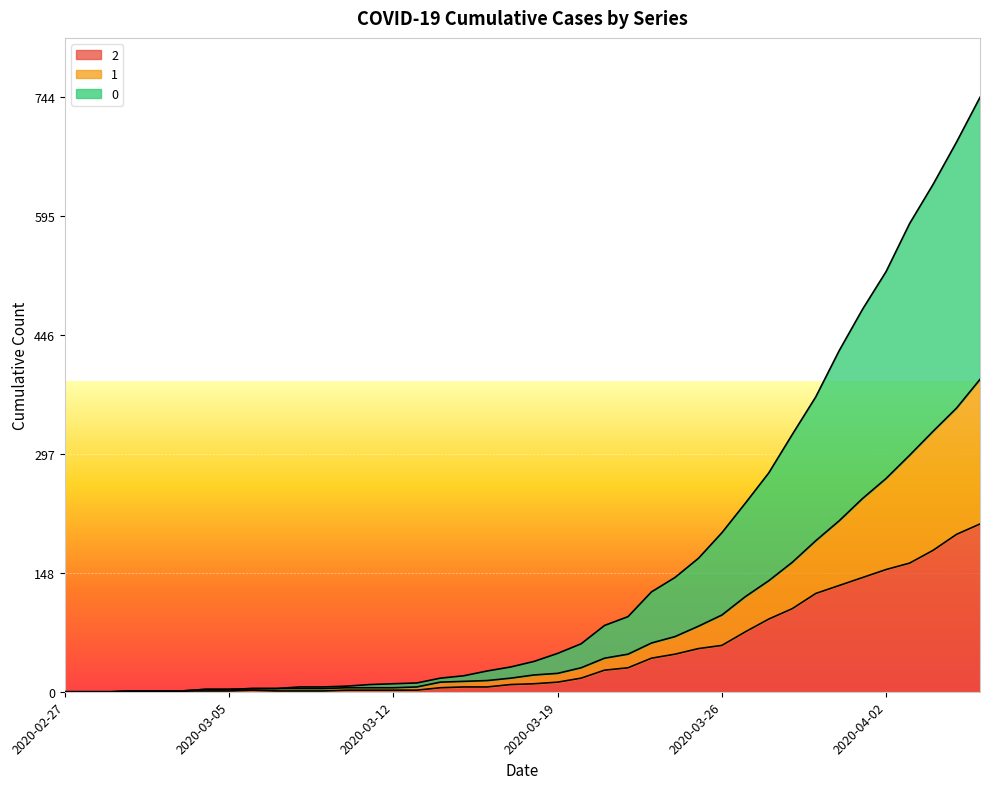

What is the difference between the maximum and minimum values in the 1 series?

391